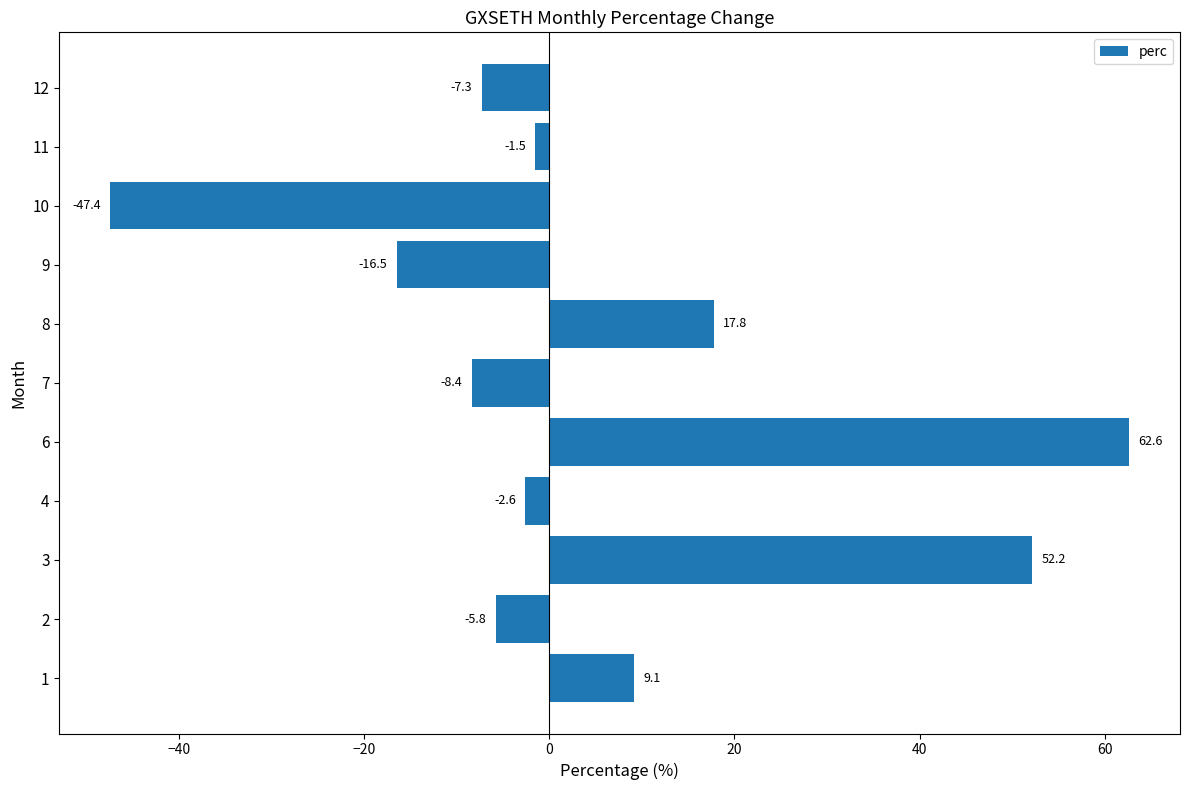

Rank the categories by value from lowest to highest.

10, 9, 7, 12, 2, 4, 11, 1, 8, 3, 6